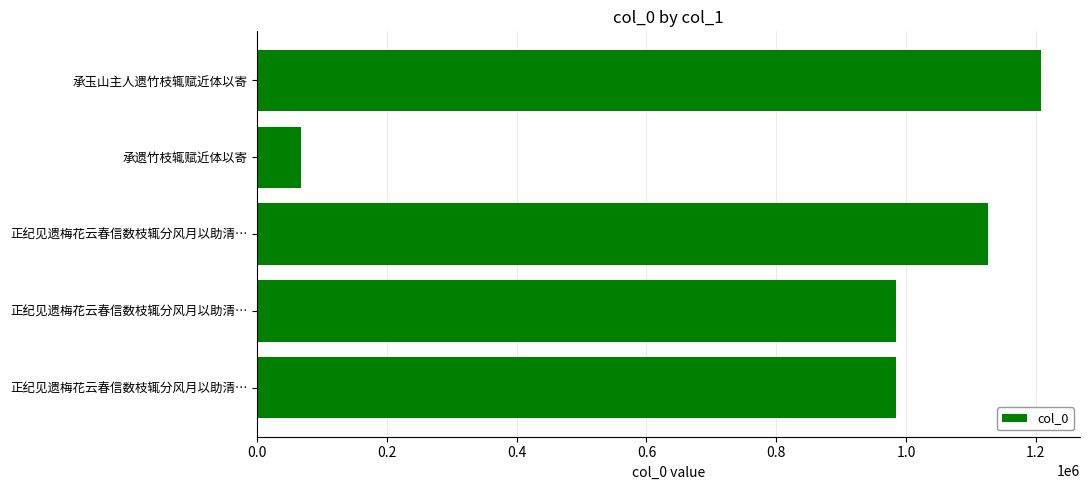

Count the number of data series in this chart.

1